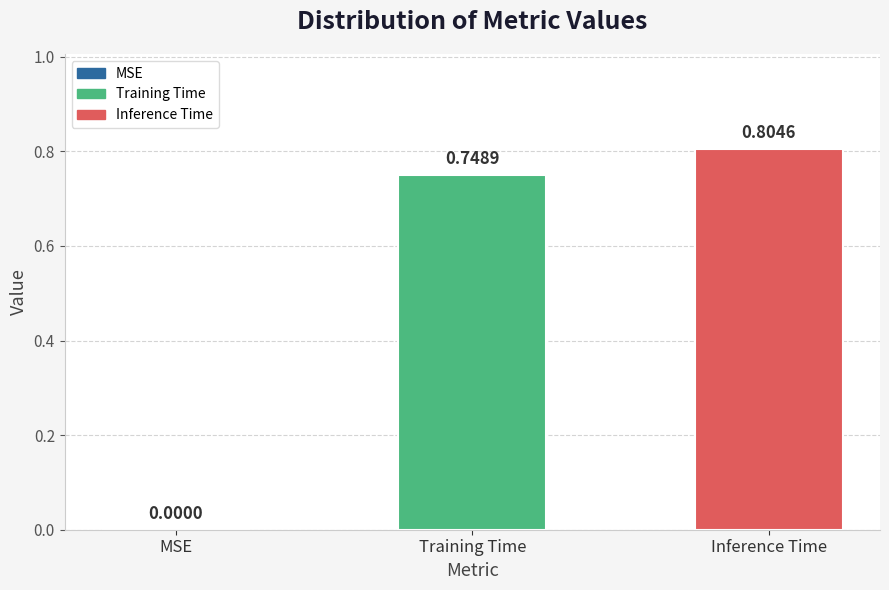

Between MSE and Training Time, which is larger?

Training Time